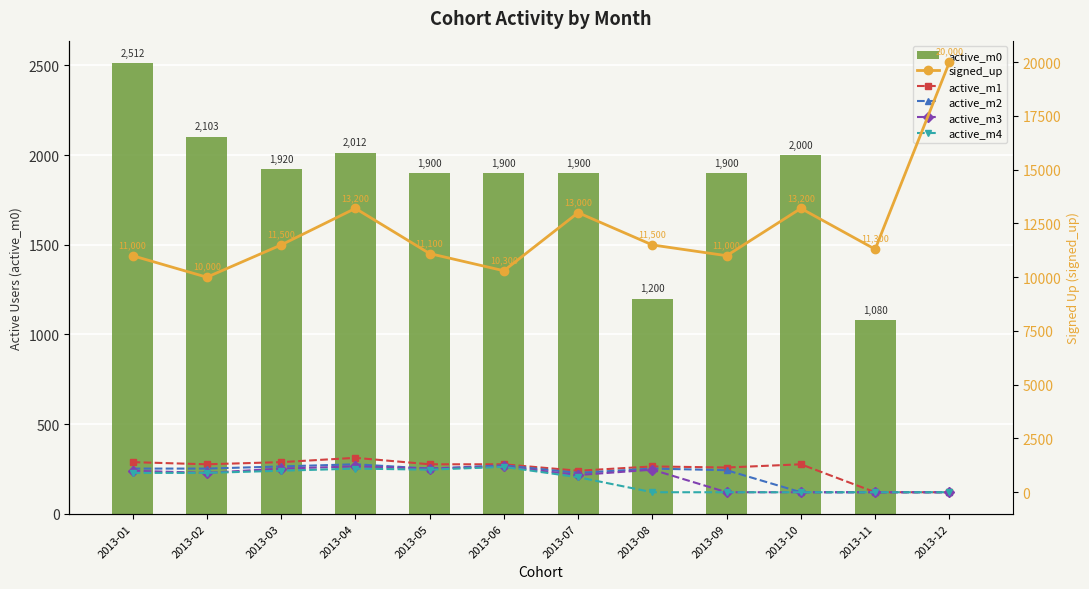

What is the average value of the signed_up series?

12258